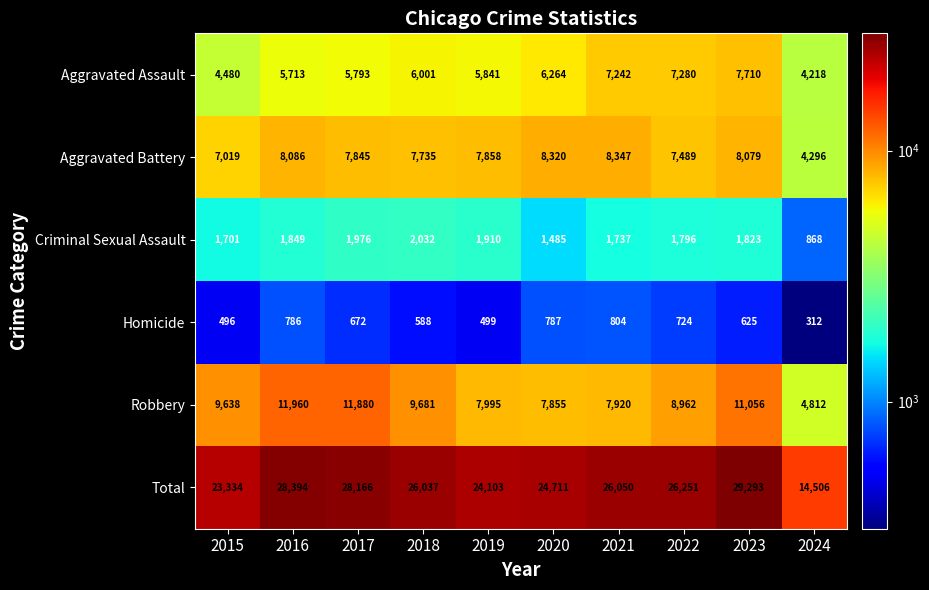

What is the average value of the Robbery series?

9176